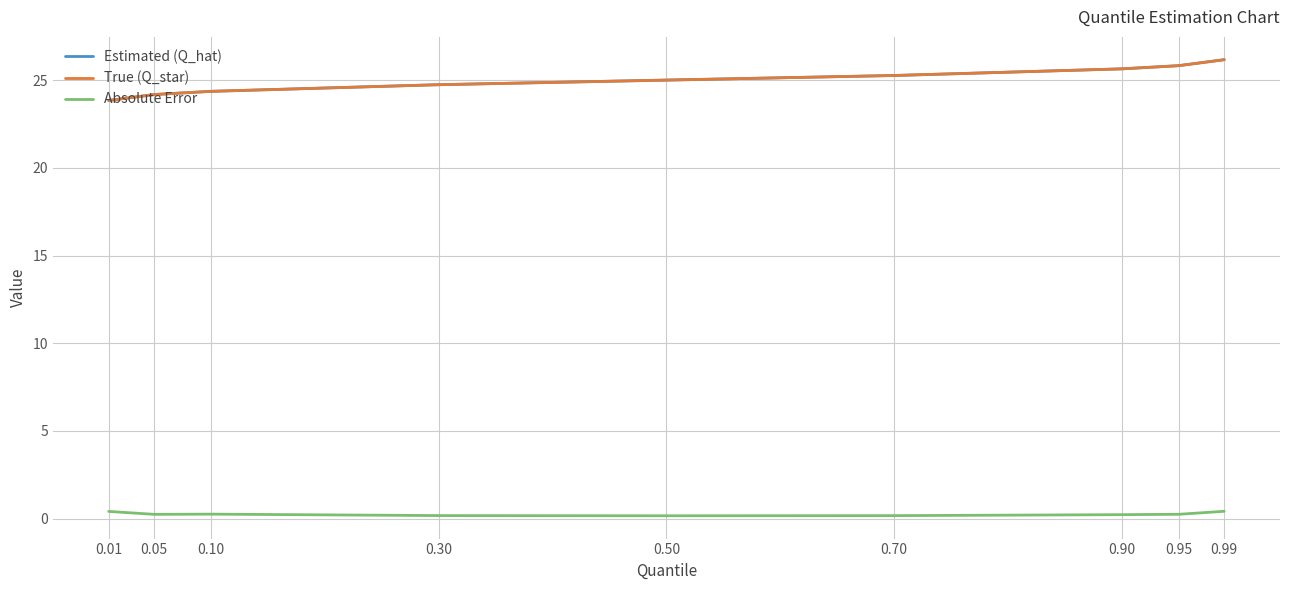

Is this an area chart (filled region under the line)?

No